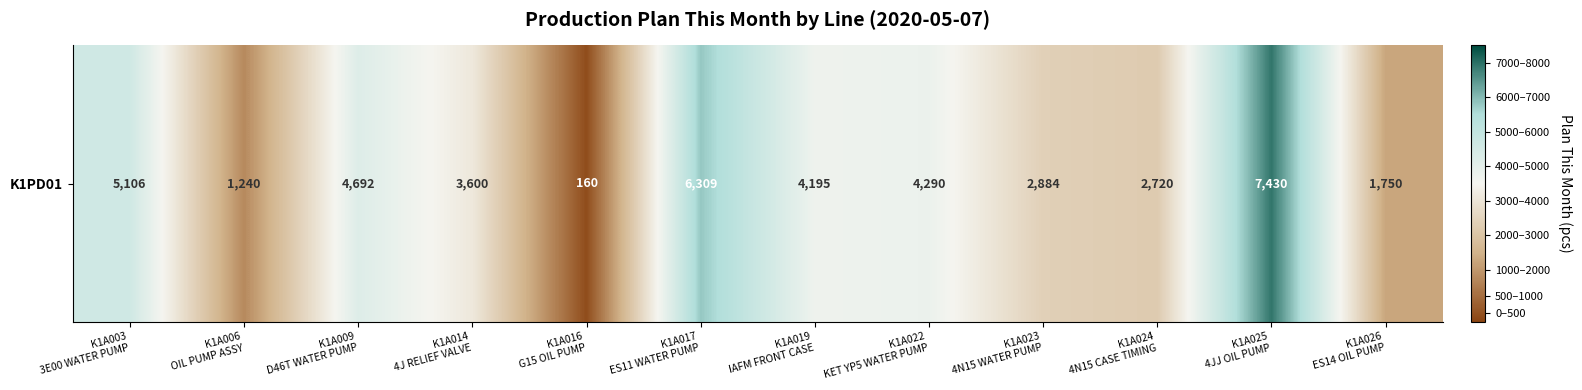

What is the minimum value shown in the chart?

160